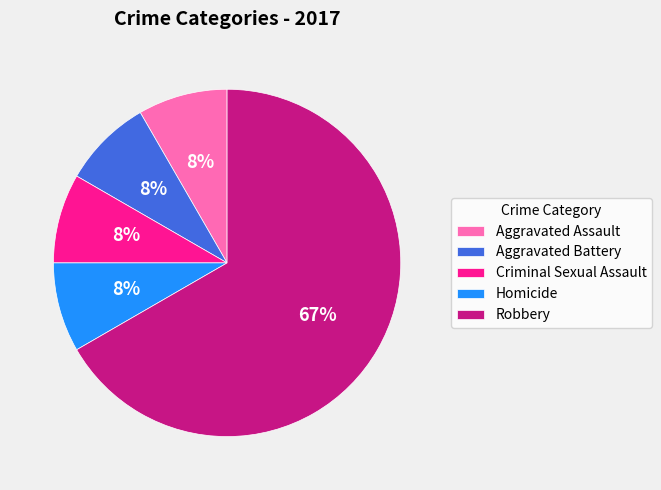

To the nearest percent, what is the average slice percentage?

20%